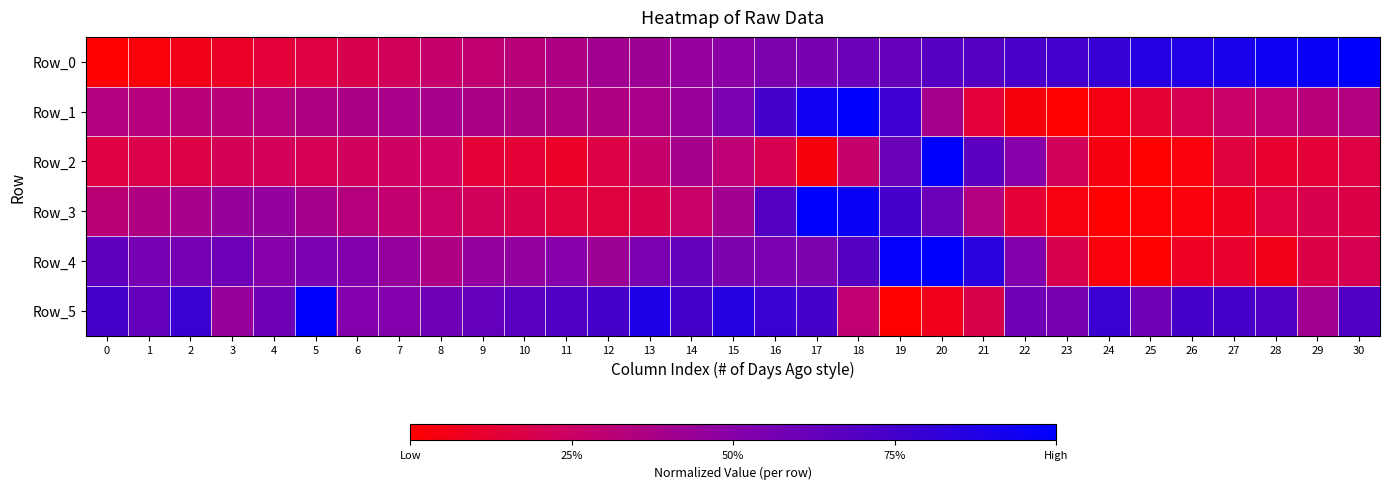

At how many categories does at least one series exceed 0?

31